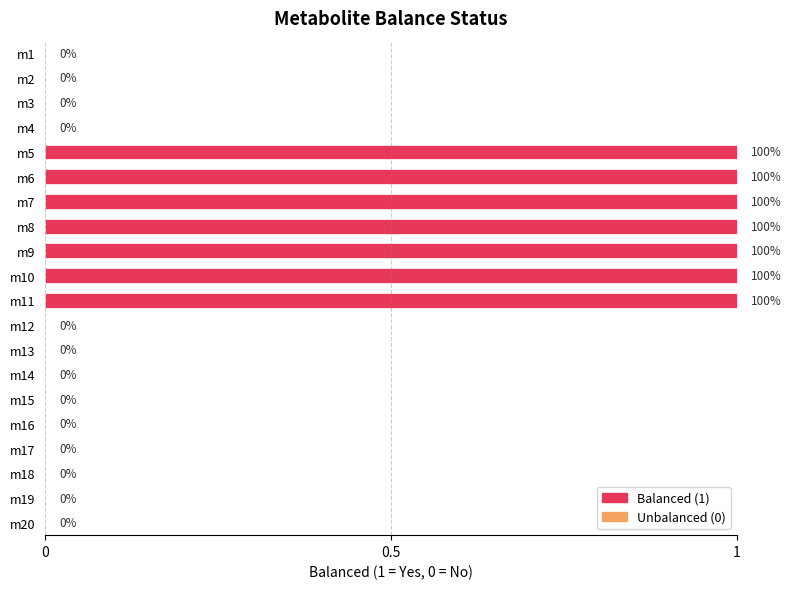

What is the change in value from m1 to m10?

+1